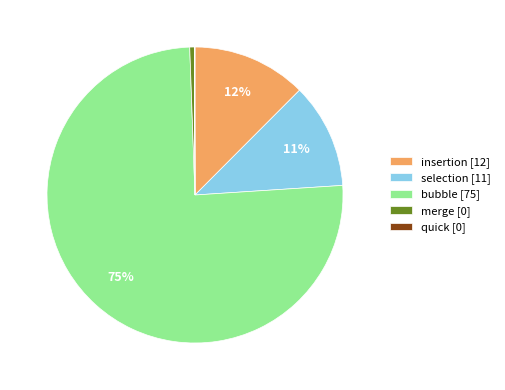

Which has a higher value, bubble [75] or selection [11]?

bubble [75]